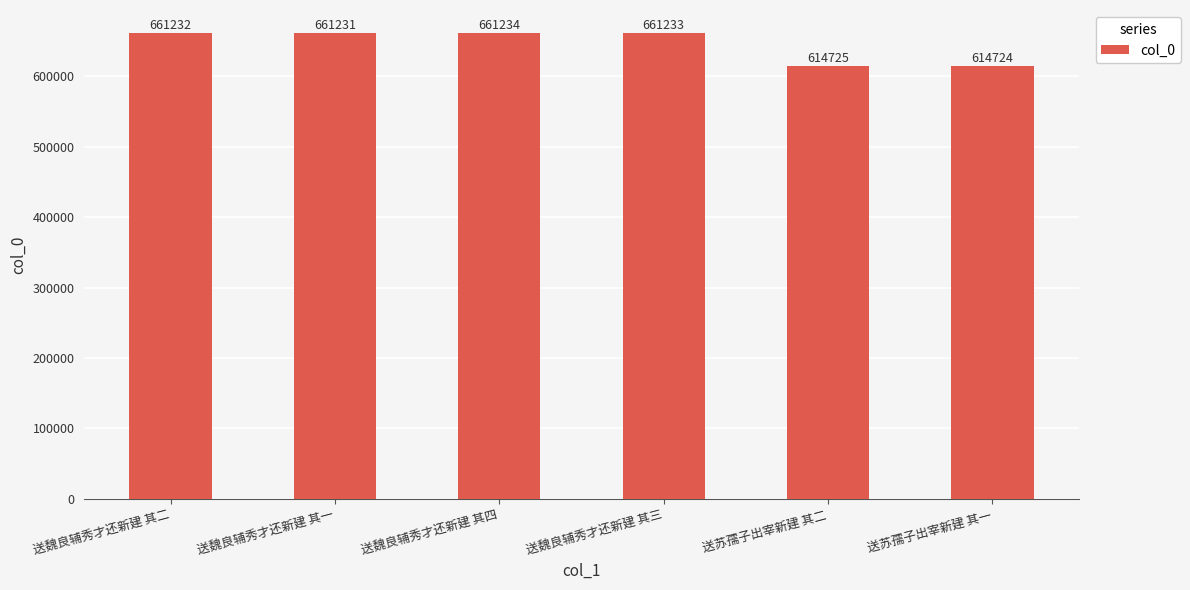

What is the label of the 2nd bar from the right?

送苏孺子出宰新建 其二